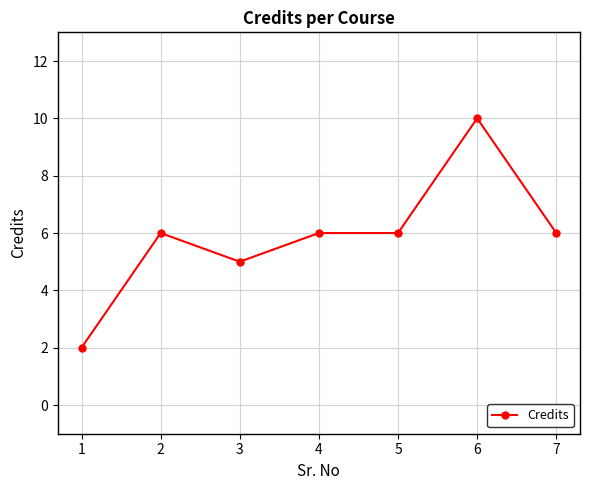

Reading left to right, transcribe all the data shown in this chart.

1=2	2=6	3=5	4=6	5=6	6=10	7=6